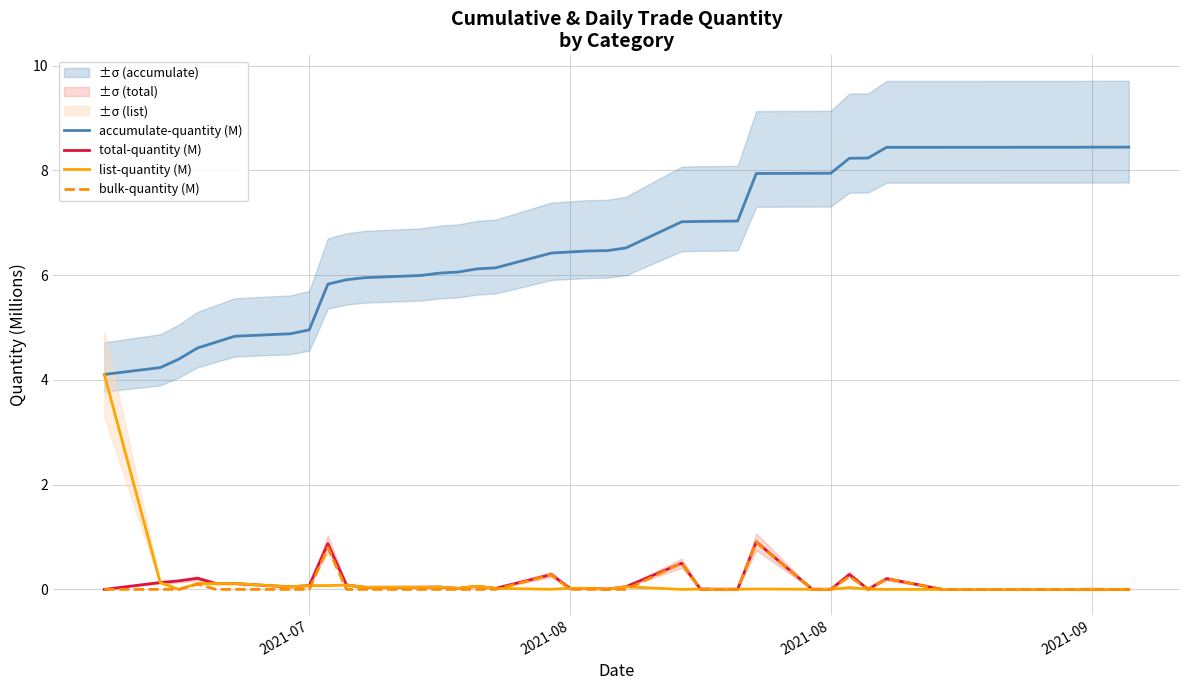

True or false: accumulate-quantity (M) and total-quantity (M) intersect in this chart.

False